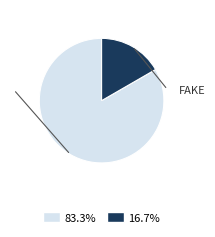

Is there a majority slice in this chart?

Yes